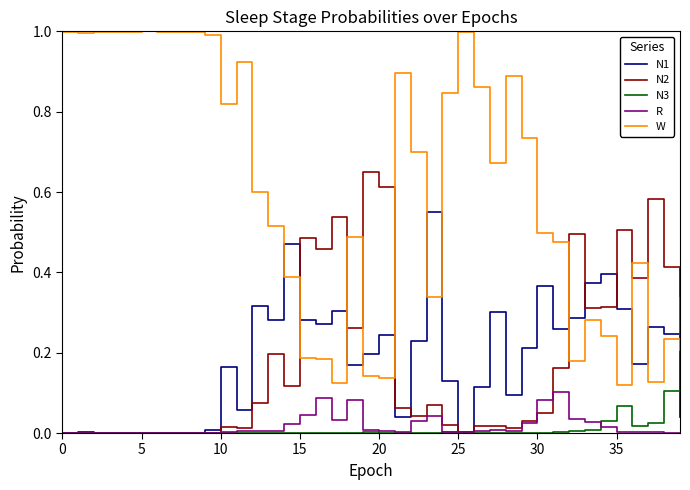

Which series has the largest total across all categories?

W